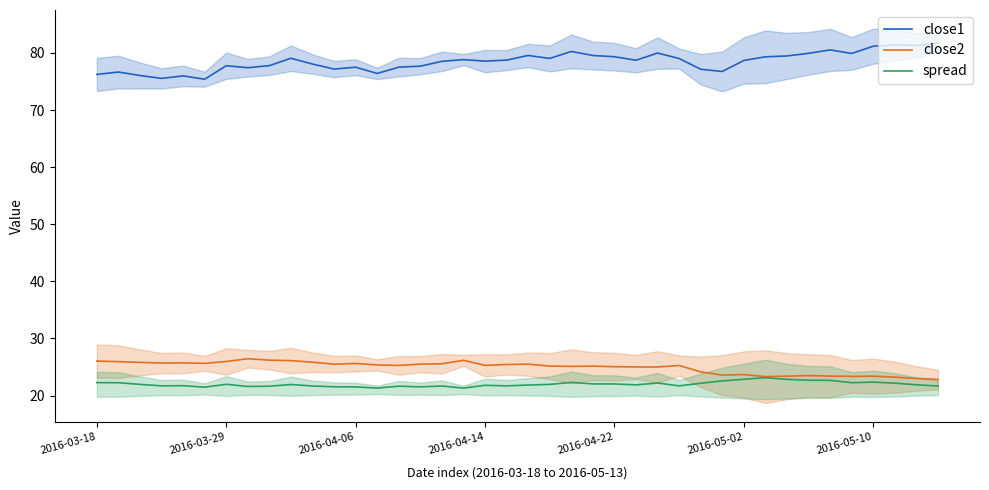

What is the value of the close2 point at the 4th from the left?

25.7